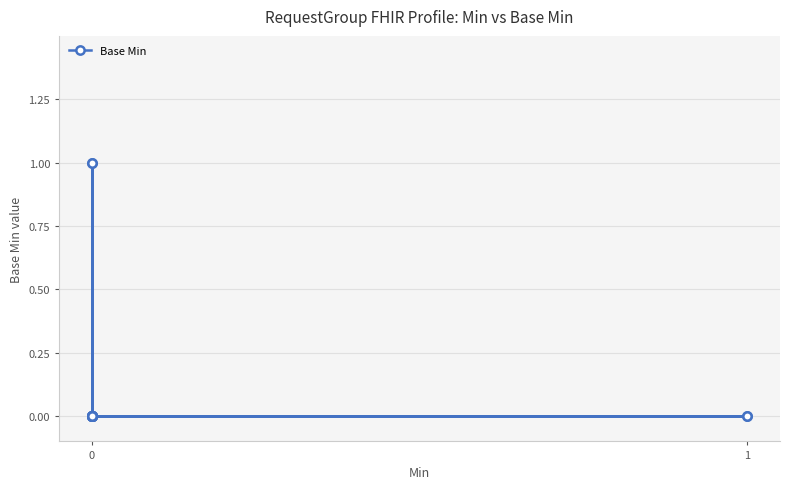

How many lines are shown in the chart?

1